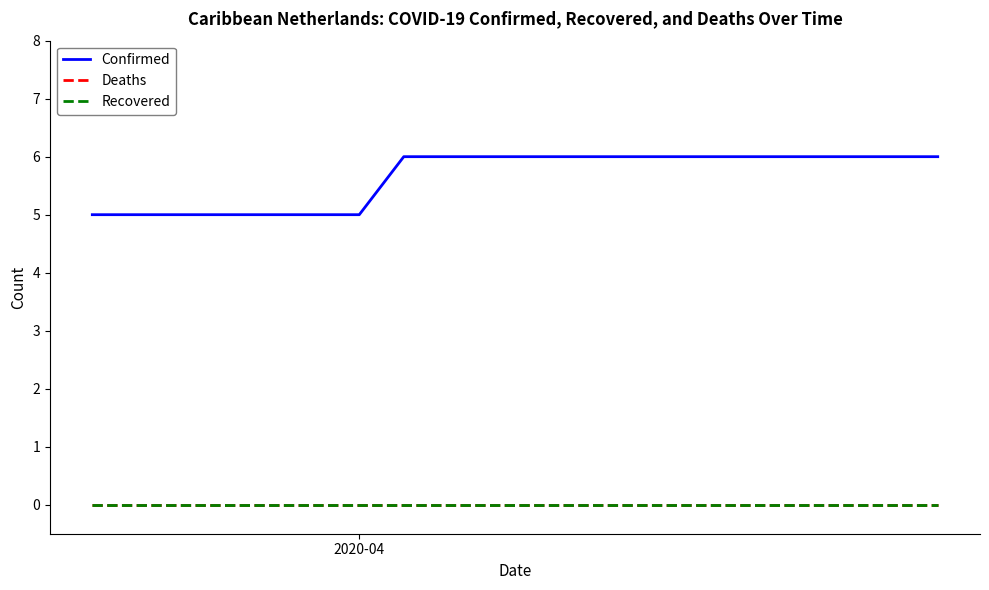

Reading right to left, what are all the values shown in this chart?

Confirmed: 6	6	6	6	6	6	6	6	6	6	6	6	6	5	5	5	5	5	5	5
Deaths: 0	0	0	0	0	0	0	0	0	0	0	0	0	0	0	0	0	0	0	0
Recovered: 0	0	0	0	0	0	0	0	0	0	0	0	0	0	0	0	0	0	0	0